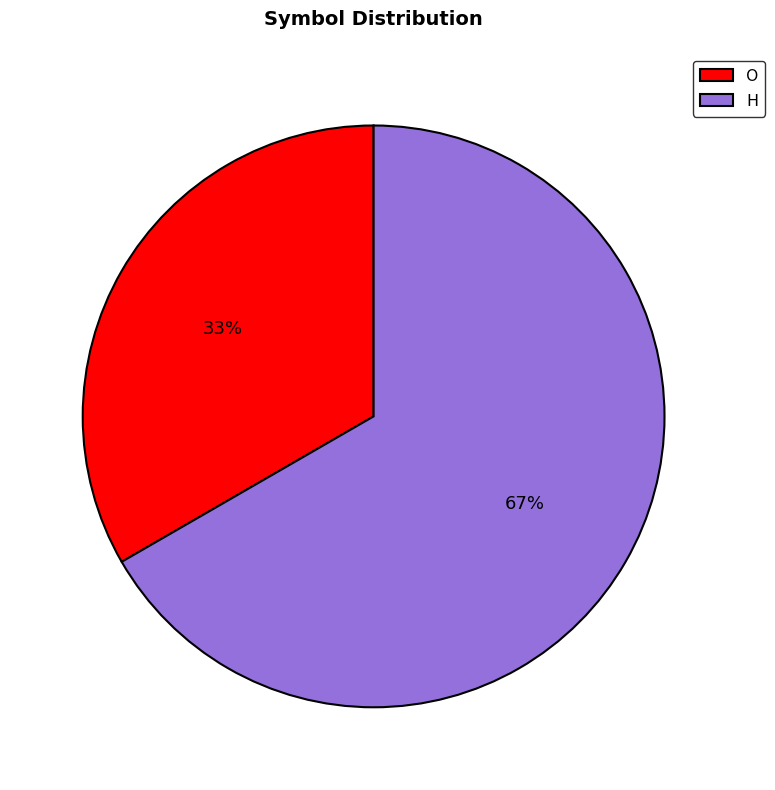

Is there any slice that represents more than half of the pie?

Yes